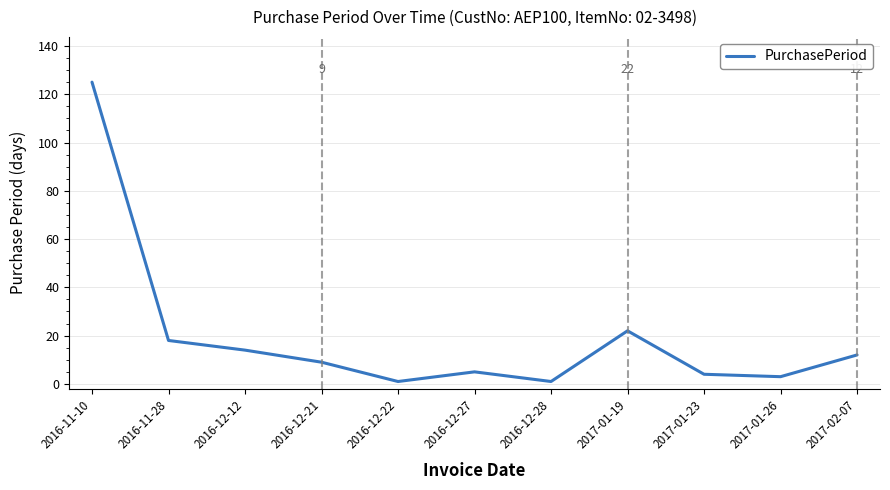

What is the difference between the maximum and minimum values?

124